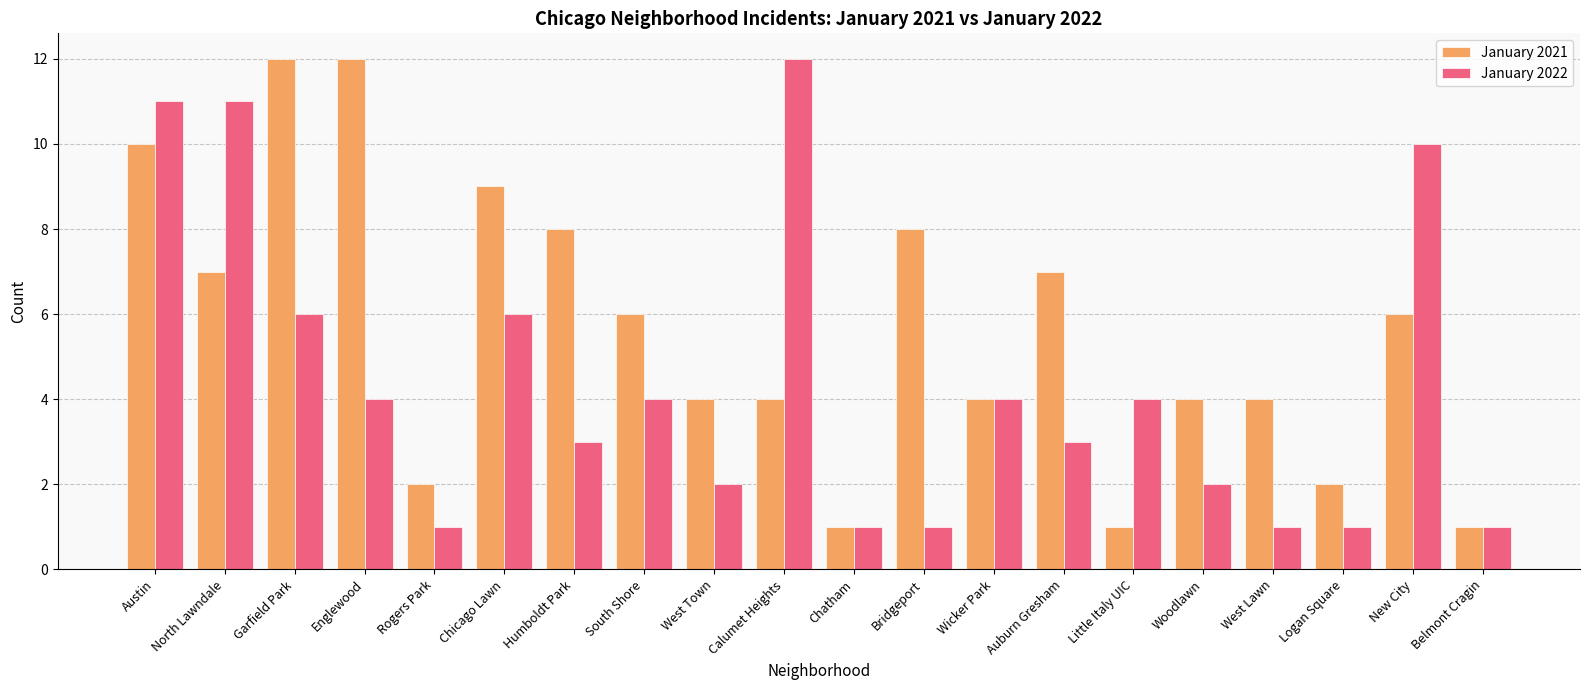

True or false: January 2021 has a value of 13 at Auburn Gresham.

False